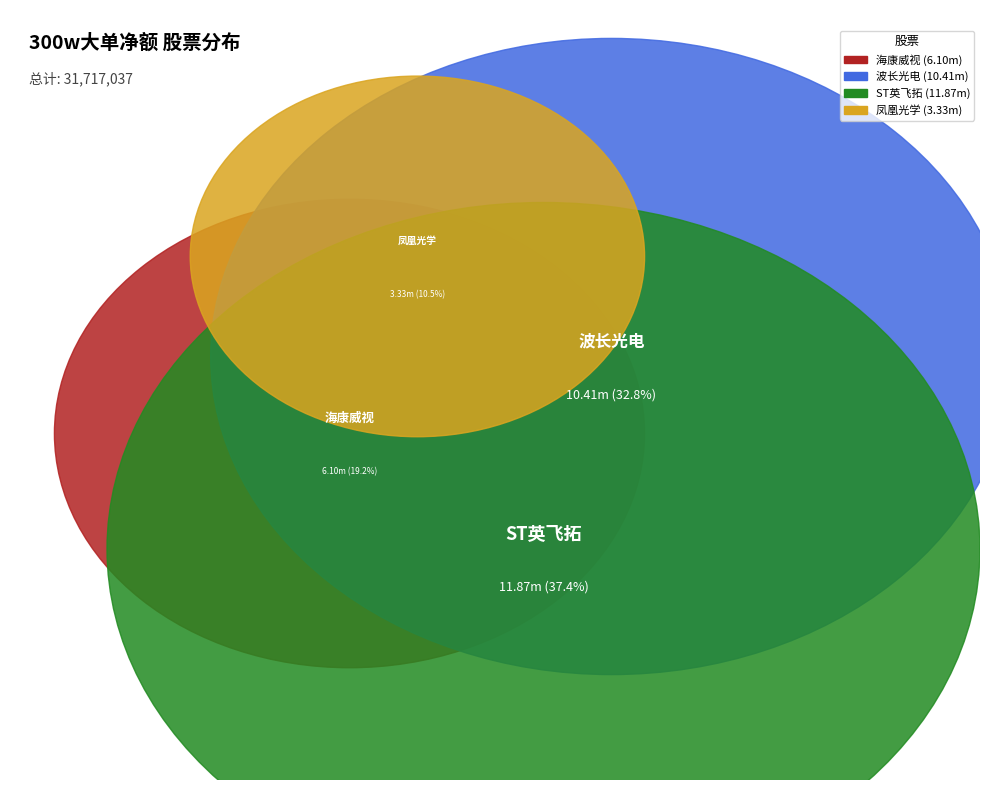

Is there any slice that represents more than half of the pie?

No